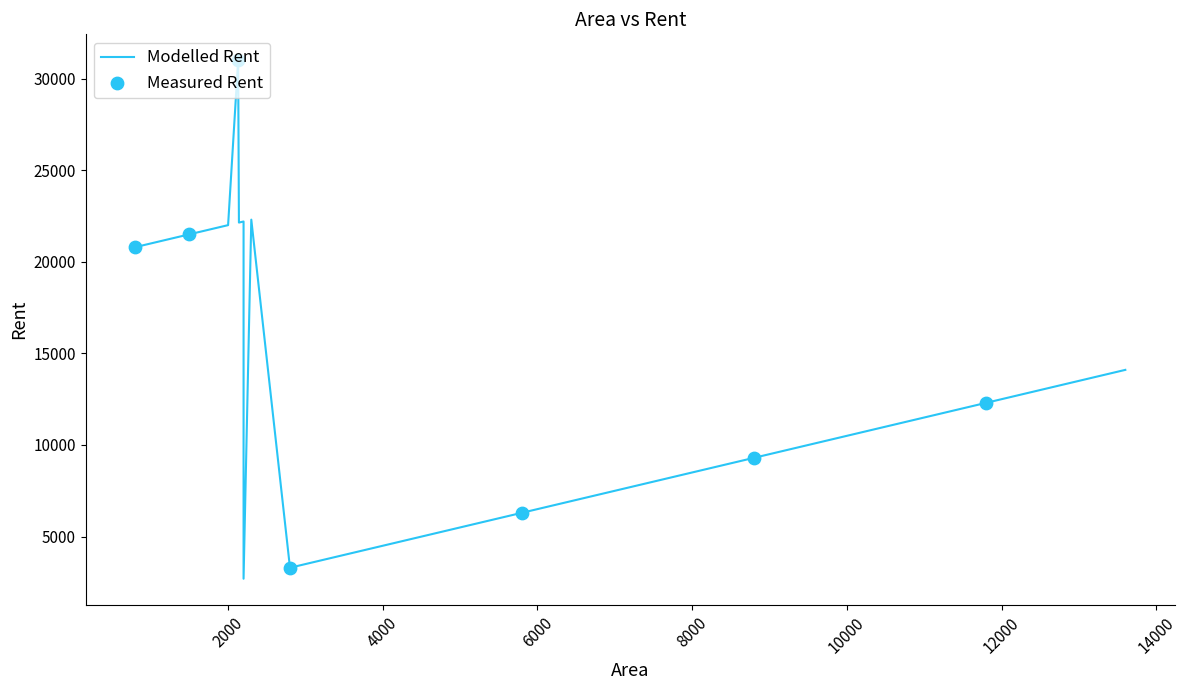

What is the ratio of the value at 1700 to the value at 5200?

3.8